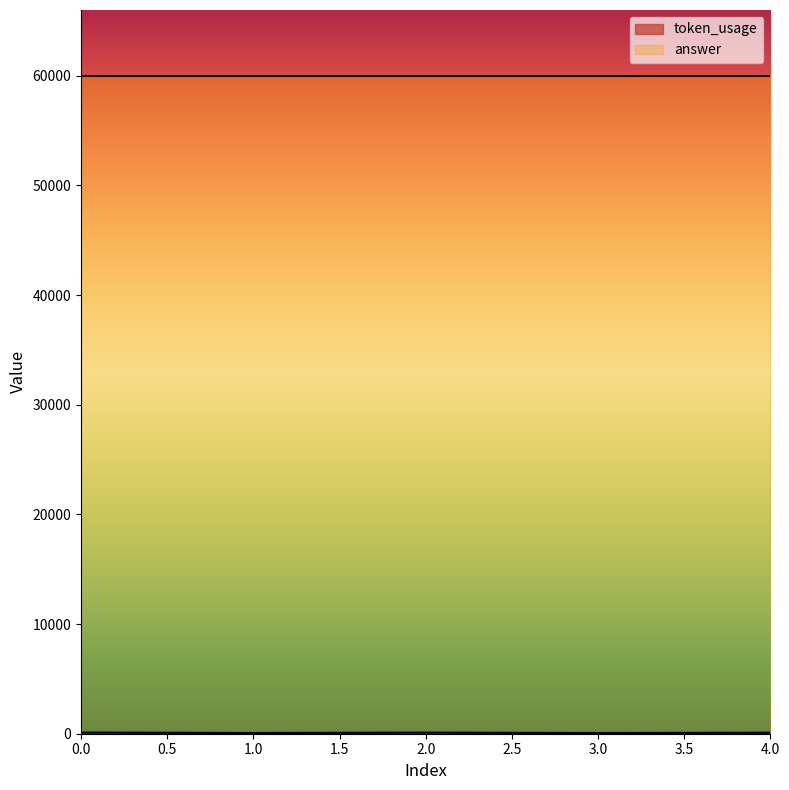

What is the average value?

85